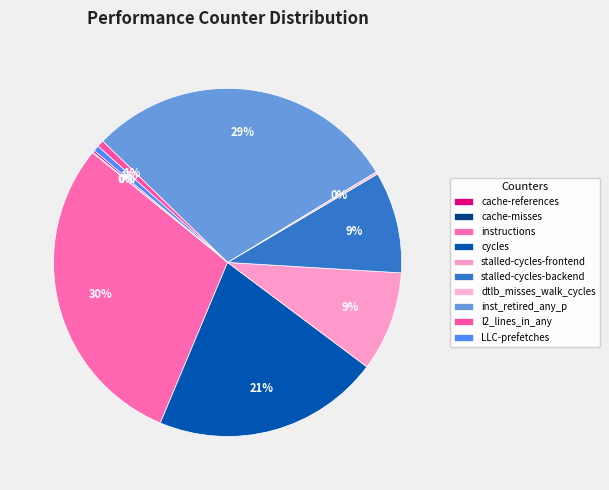

True or false: cache-misses accounts for 0% of the total.

True